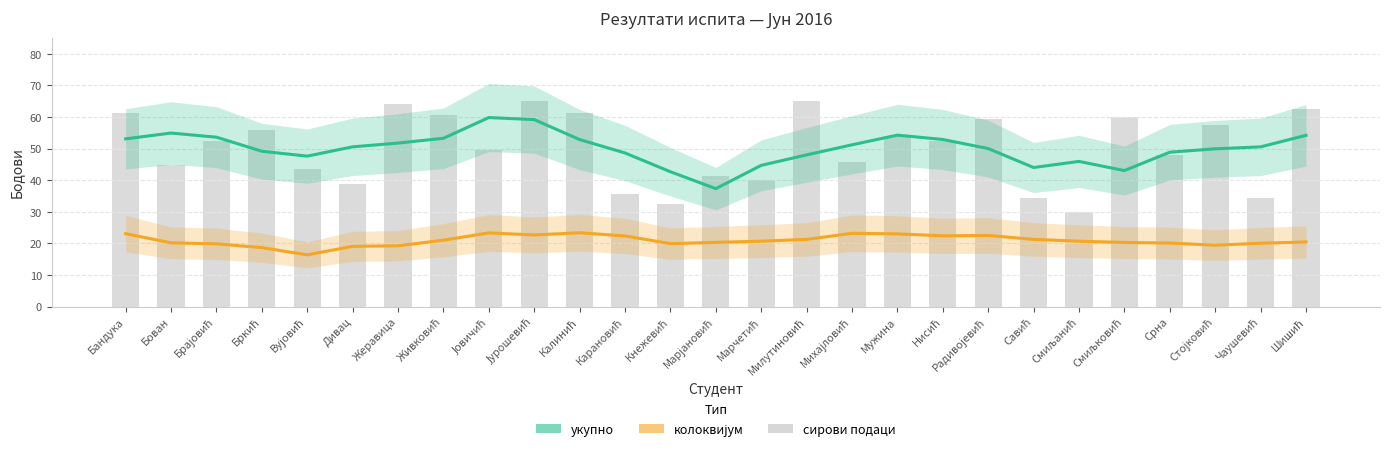

How many values in the колоквијум series exceed 20?

20